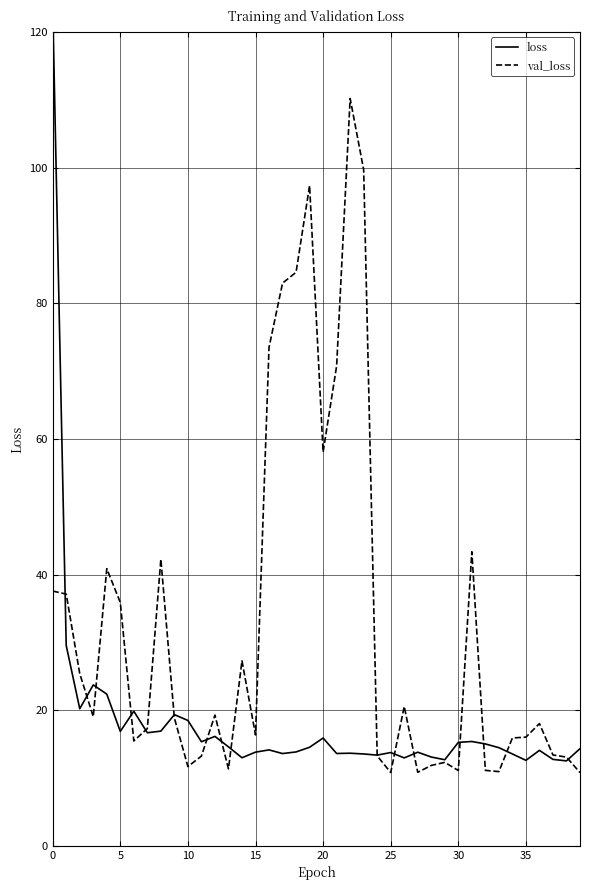

At how many categories does at least one series exceed 44?

9